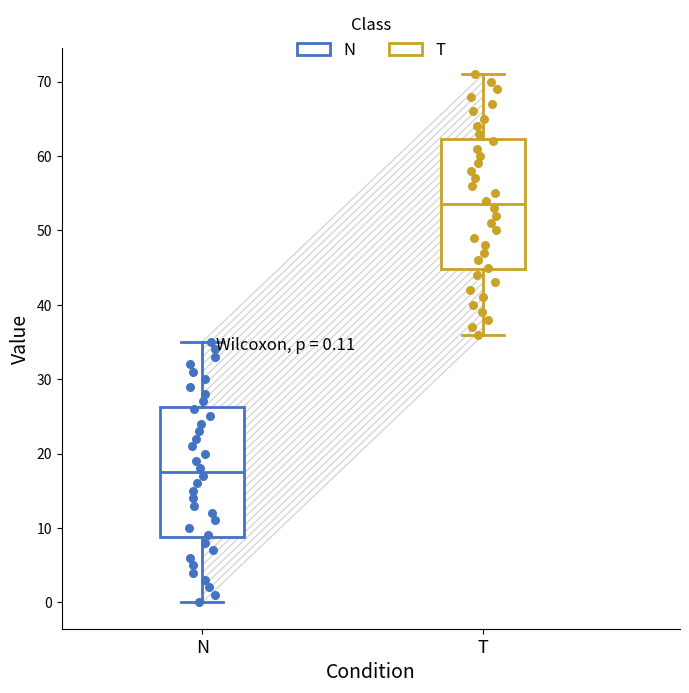

Which box has the highest median line?

T